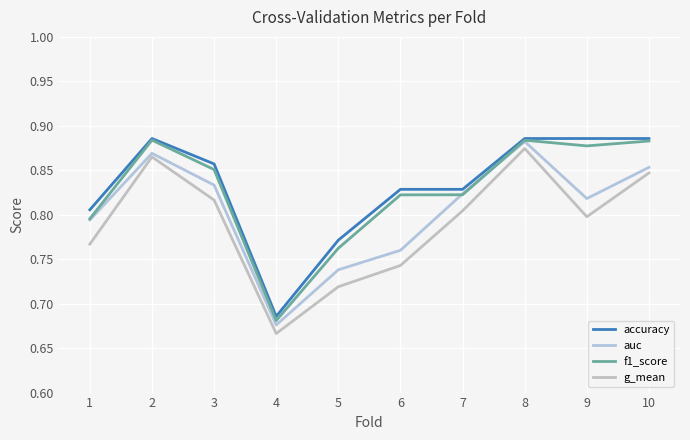

Where is f1_score nearest to the value 0?

4